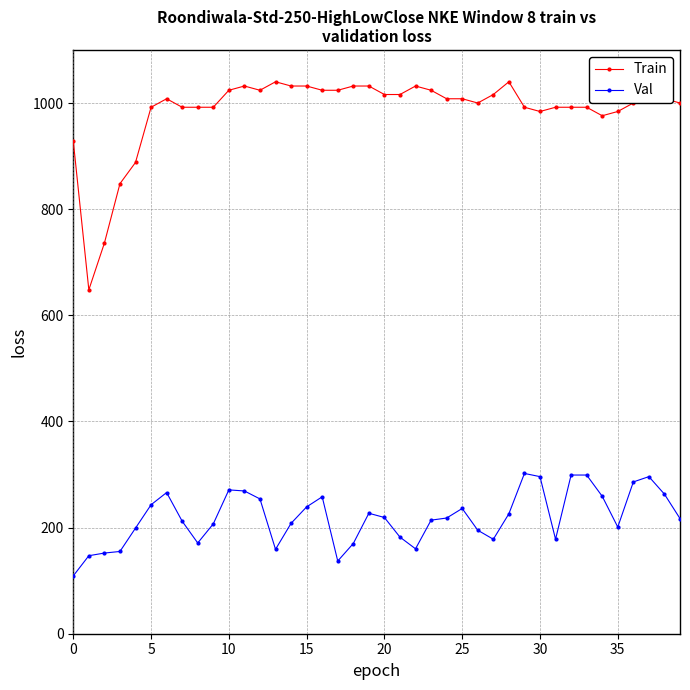

True or false: Val and Train cross at least once.

False